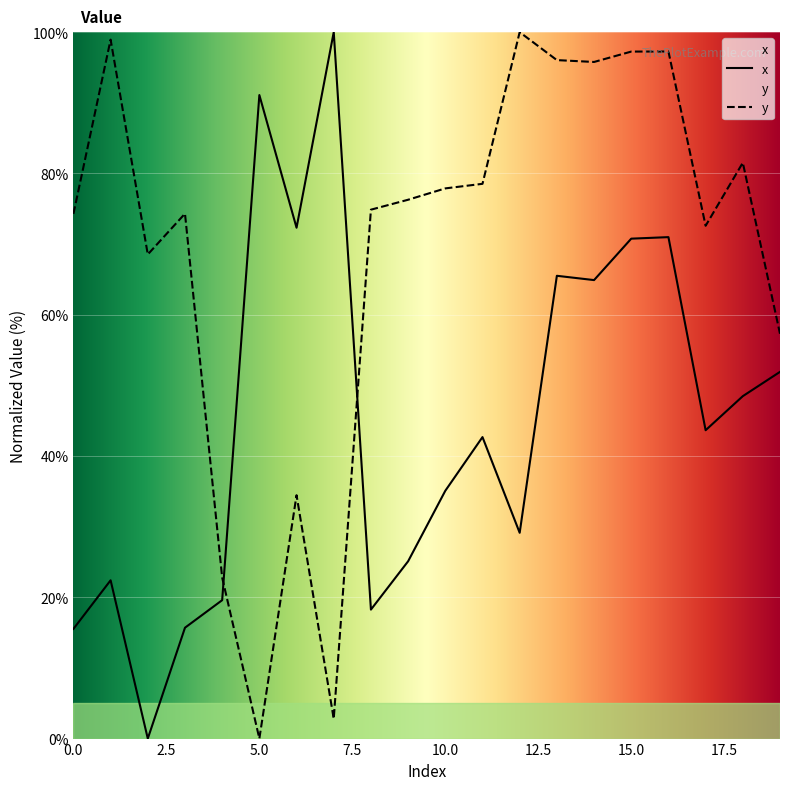

How many lines are shown in the chart?

2